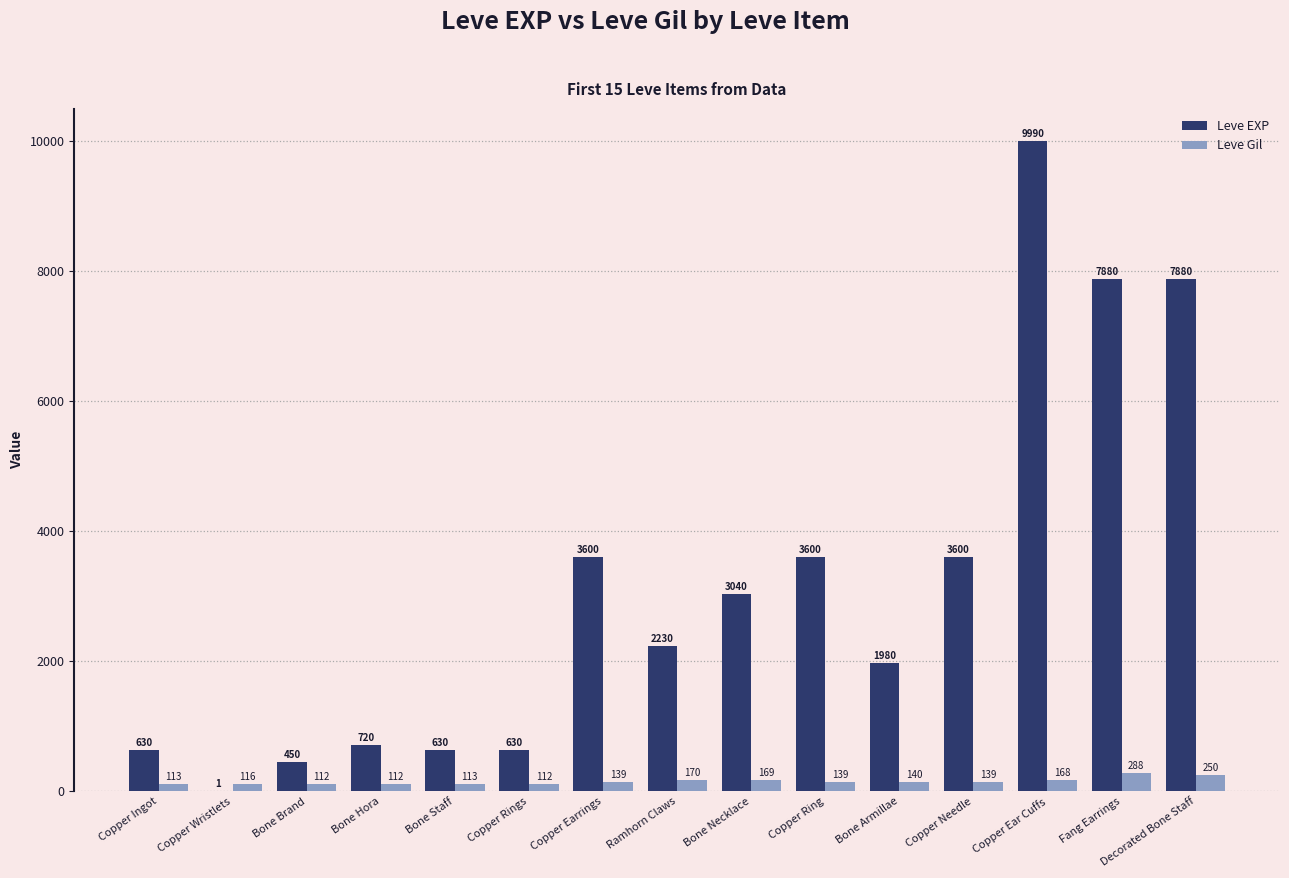

Which category has the highest value in the Leve EXP series?

Copper Ear Cuffs